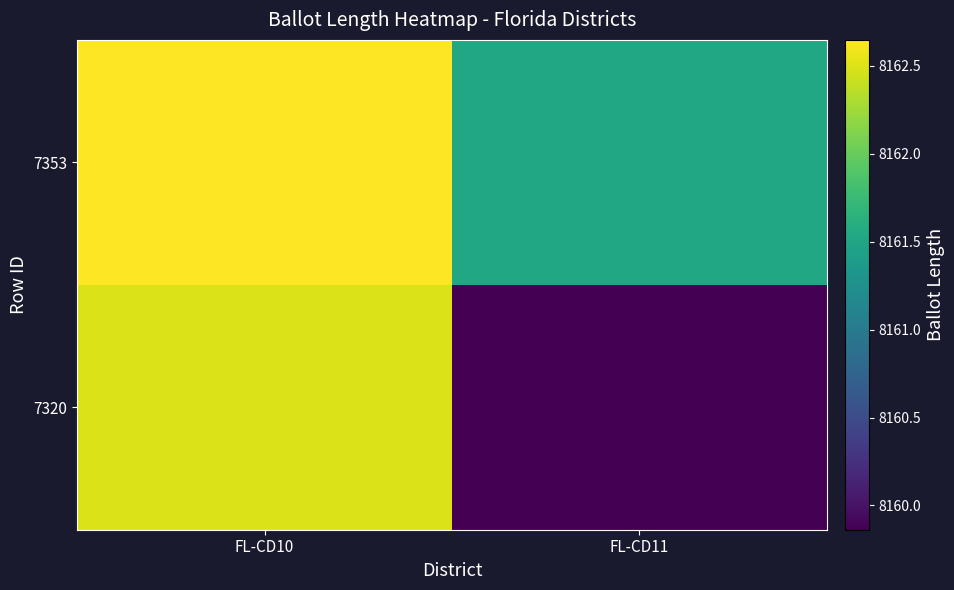

Which series has the largest range (max minus min)?

7320